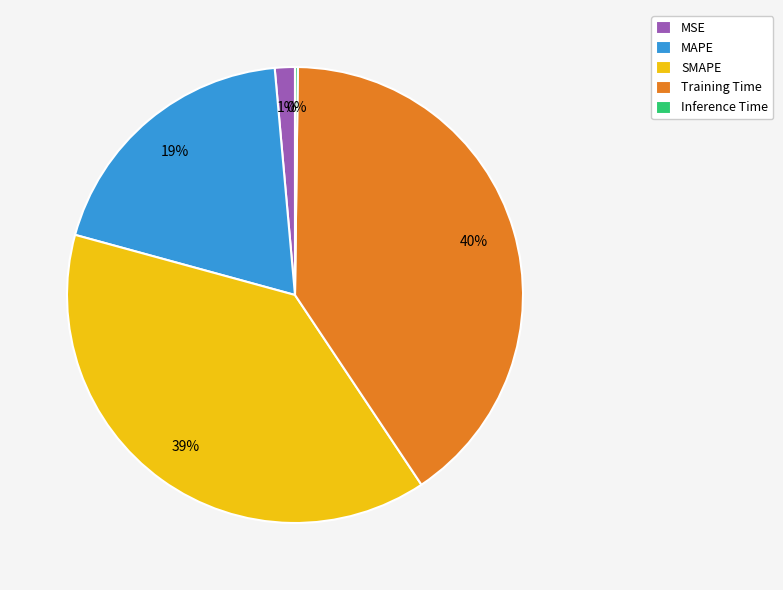

Is it true that SMAPE is 29% of the pie?

False